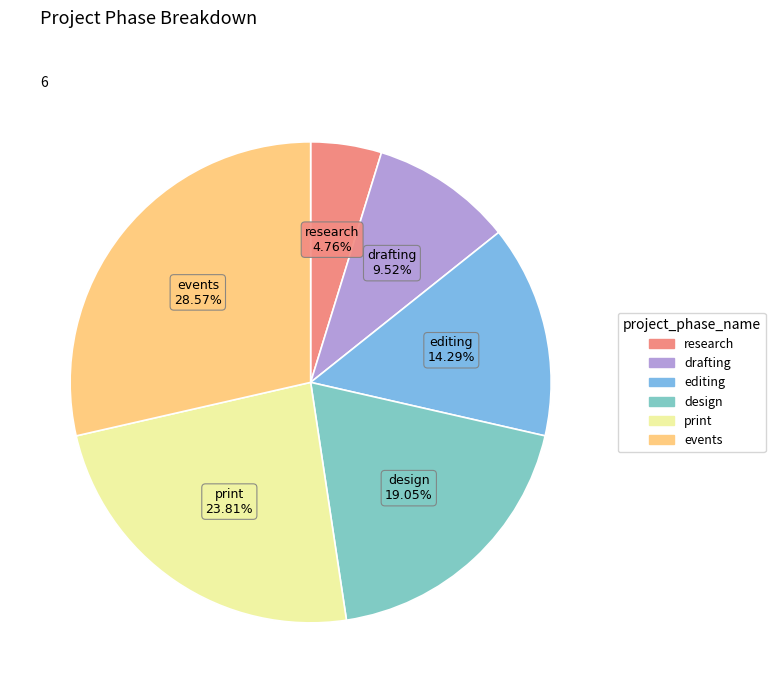

Do research and editing together represent more than half of the pie?

No